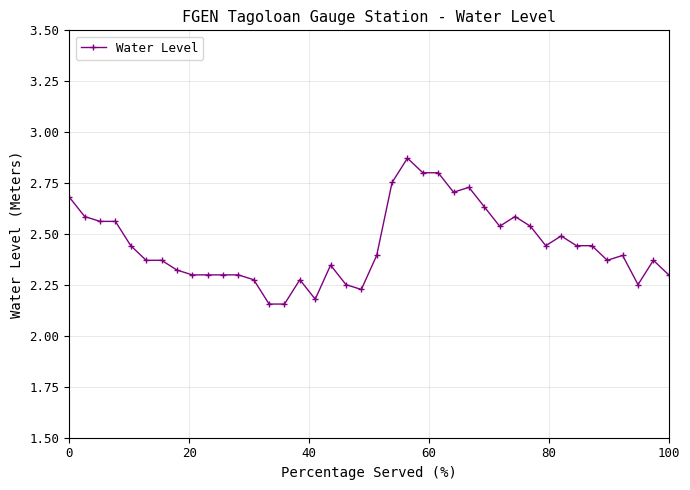

What is the sum of all values?

97.8